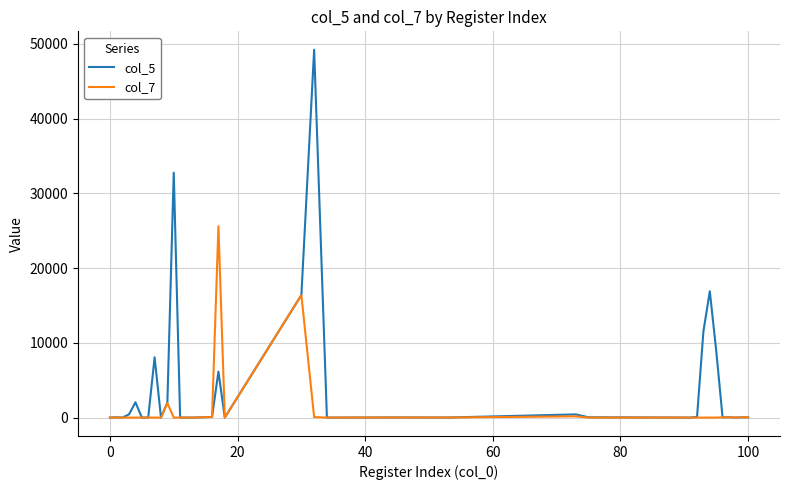

What is the average value of the col_5 series?

4090